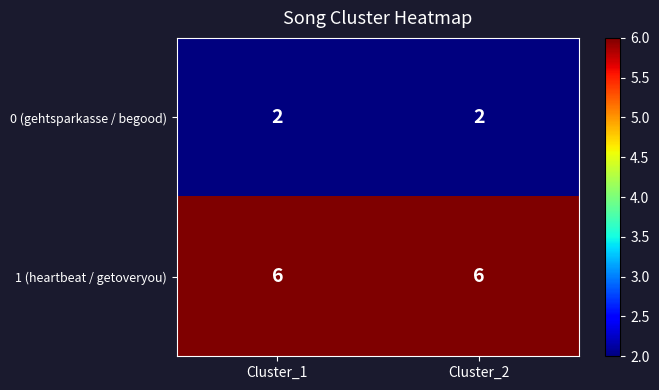

Rank the series by their average value, from lowest to highest.

0 (gehtsparkasse / begood), 1 (heartbeat / getoveryou)